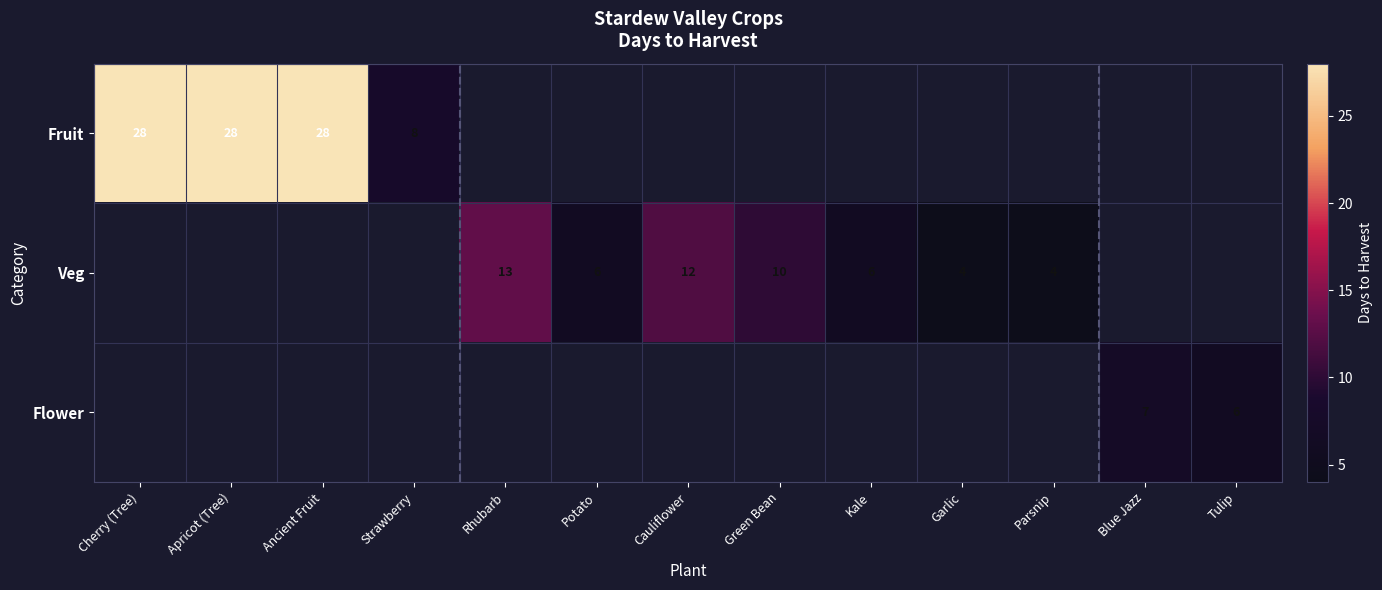

True or false: Veg has a value of 13 at Rhubarb.

True